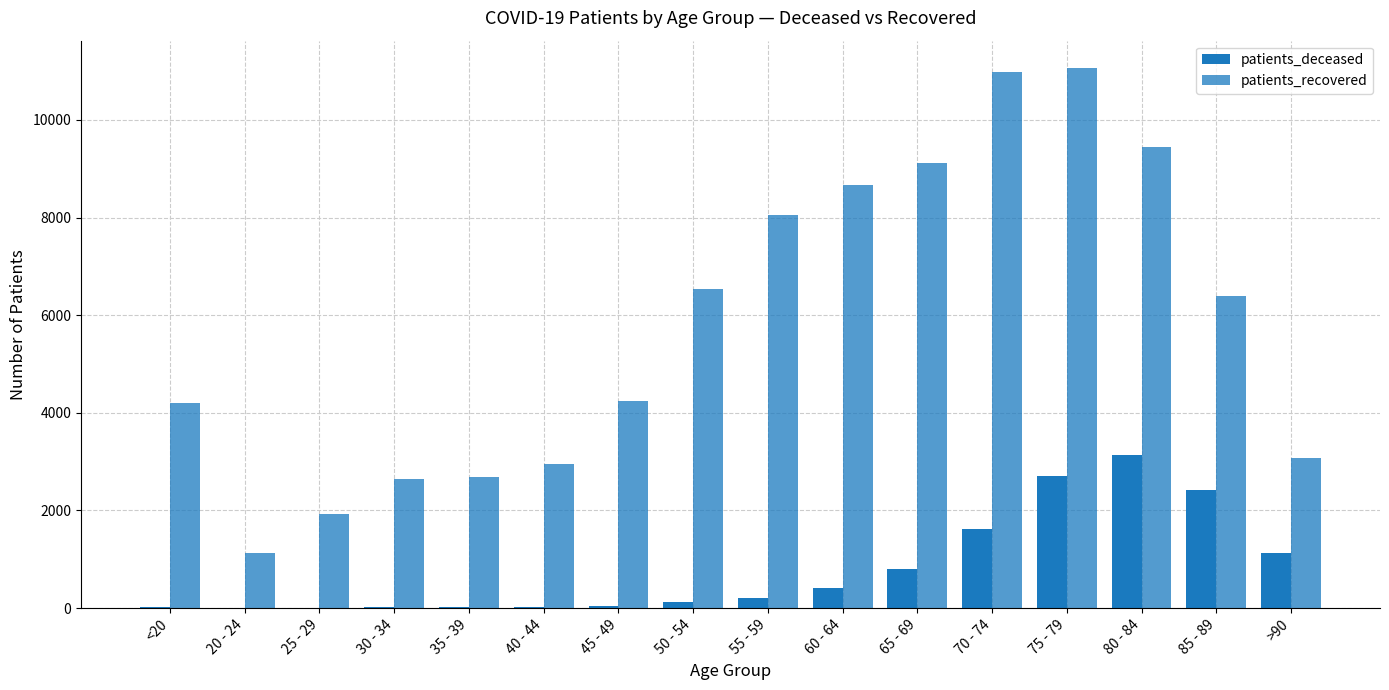

Count the number of categories in the chart.

16